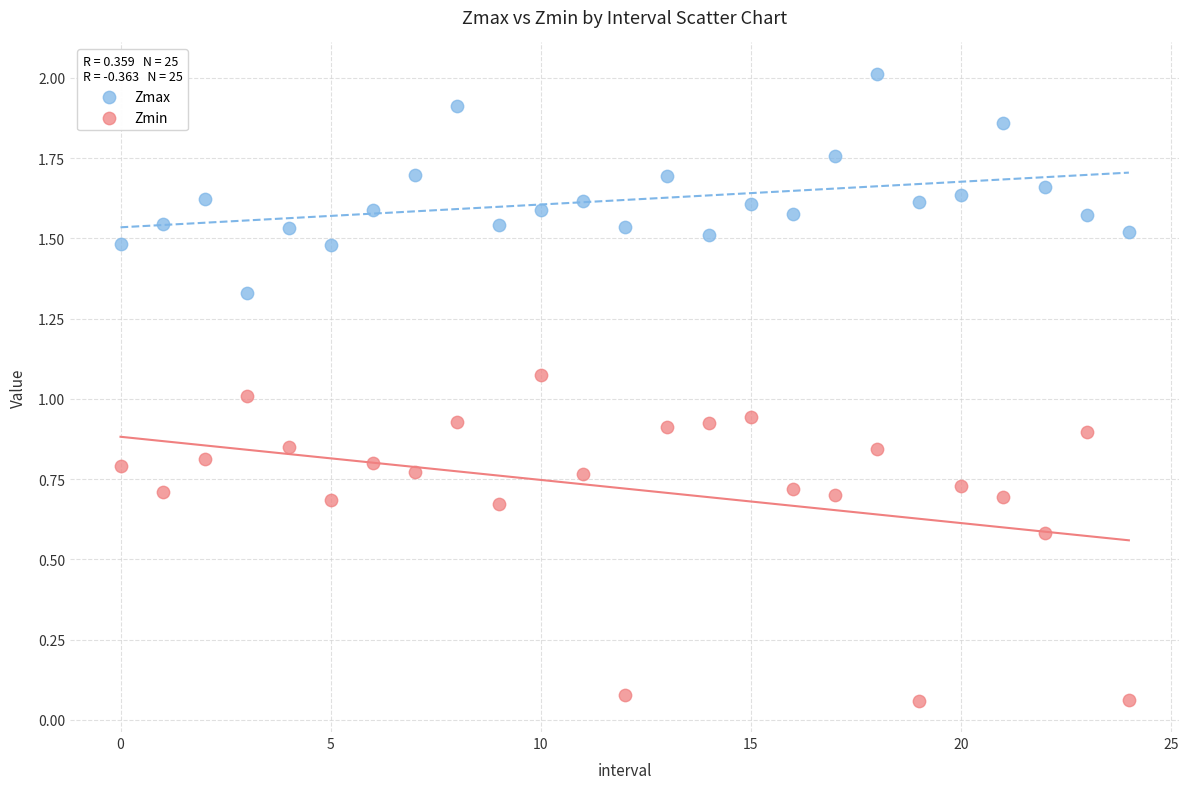

Which series contains the highest Y value?

Zmax